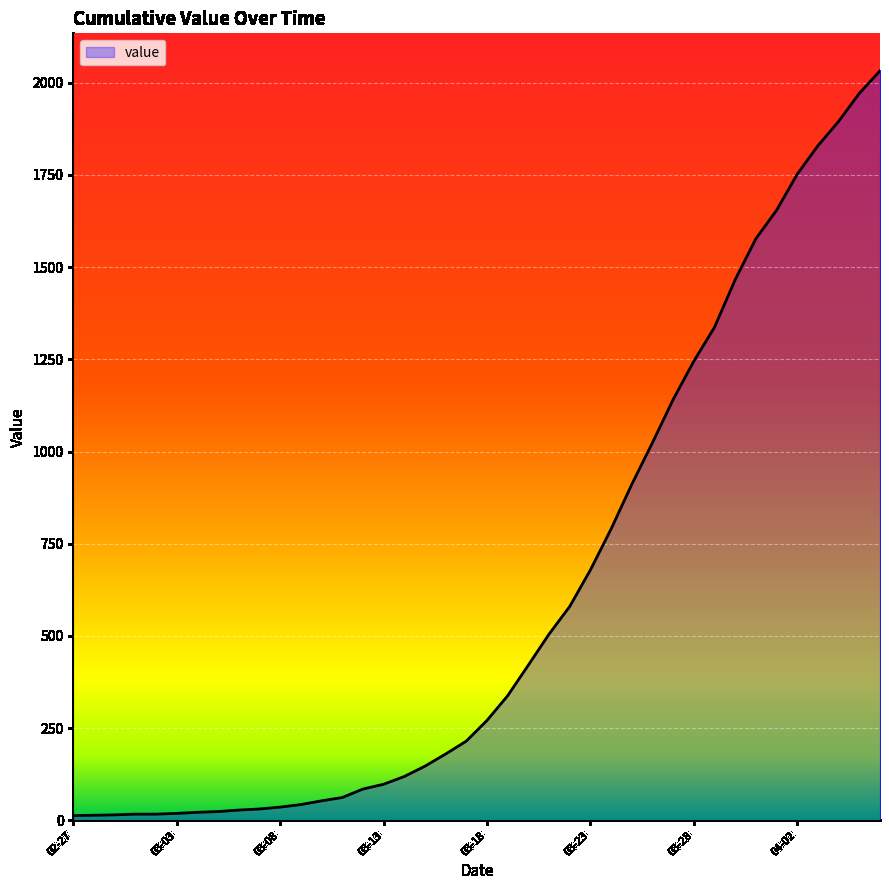

What is the maximum value shown in the chart?

2032